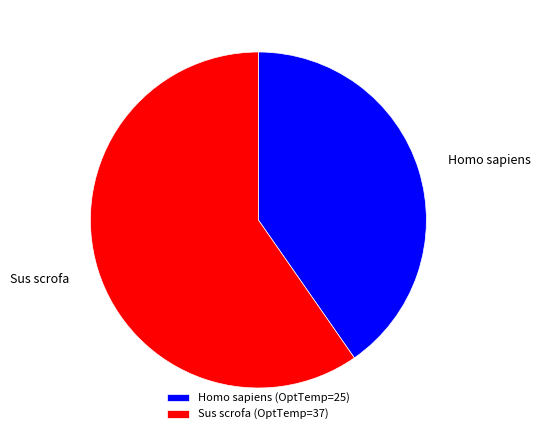

Combined, do Homo sapiens and Sus scrofa account for over 50%?

Yes